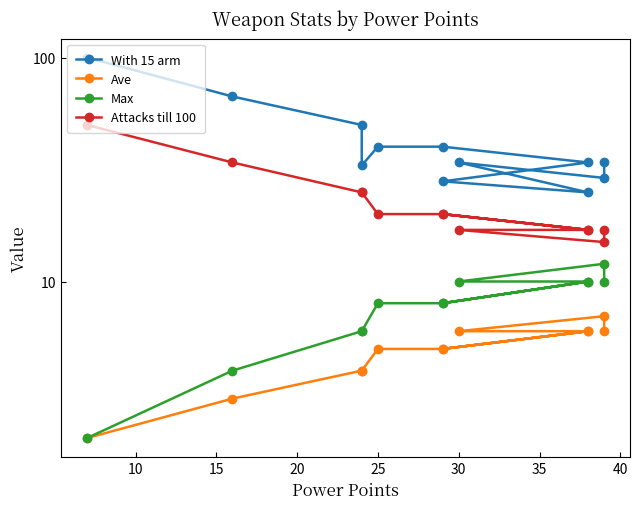

True or false: Max has more than 1 interior local peaks.

True